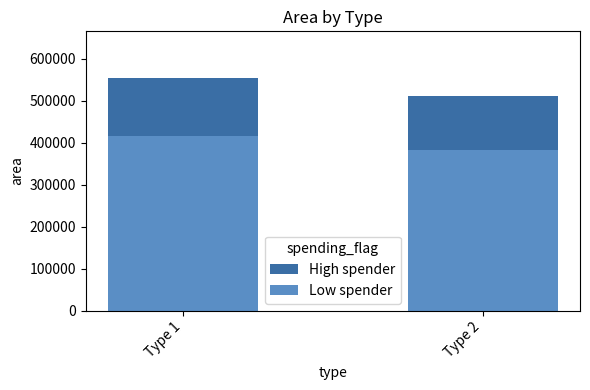

What is the value of the Low spender bar at the 2nd from the left?

383593.8